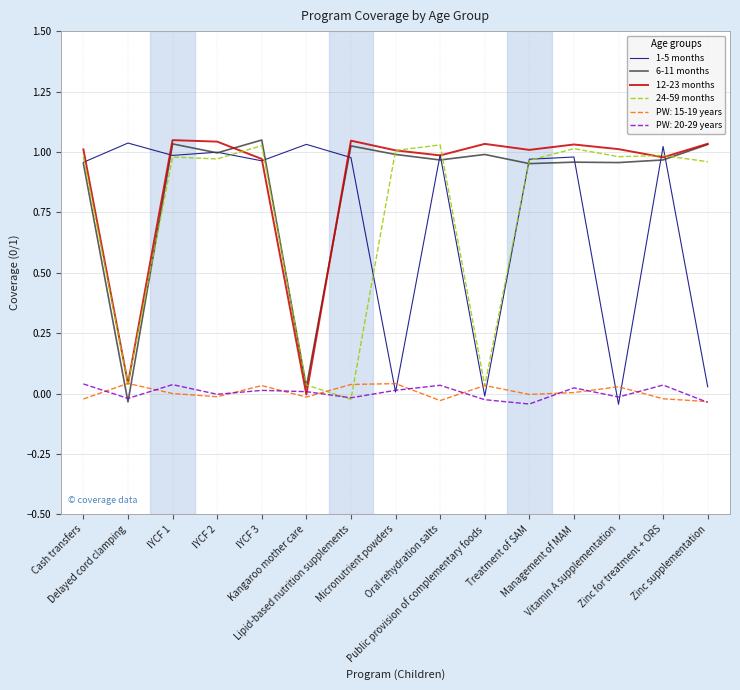

After their last crossing, which series has the higher values: 12-23 months or 1-5 months?

12-23 months